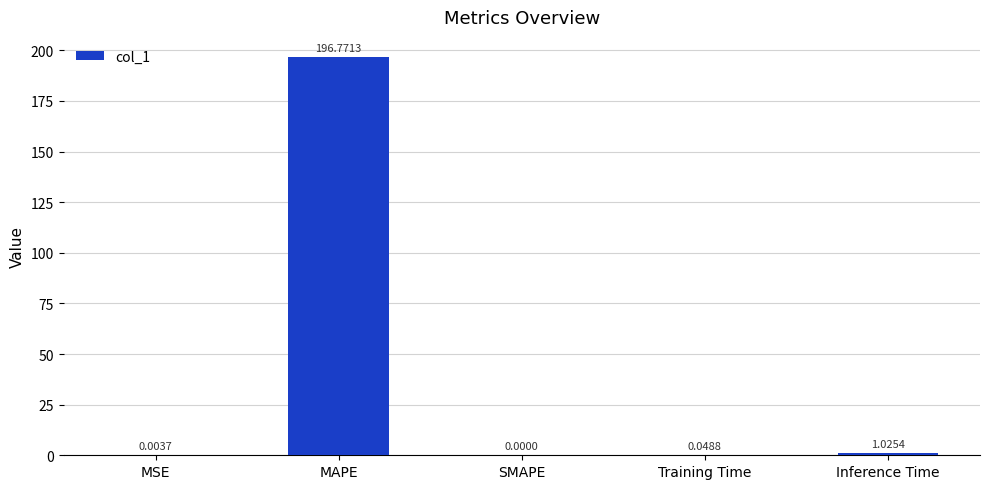

True or false: the data shows 286.1 at MAPE.

False